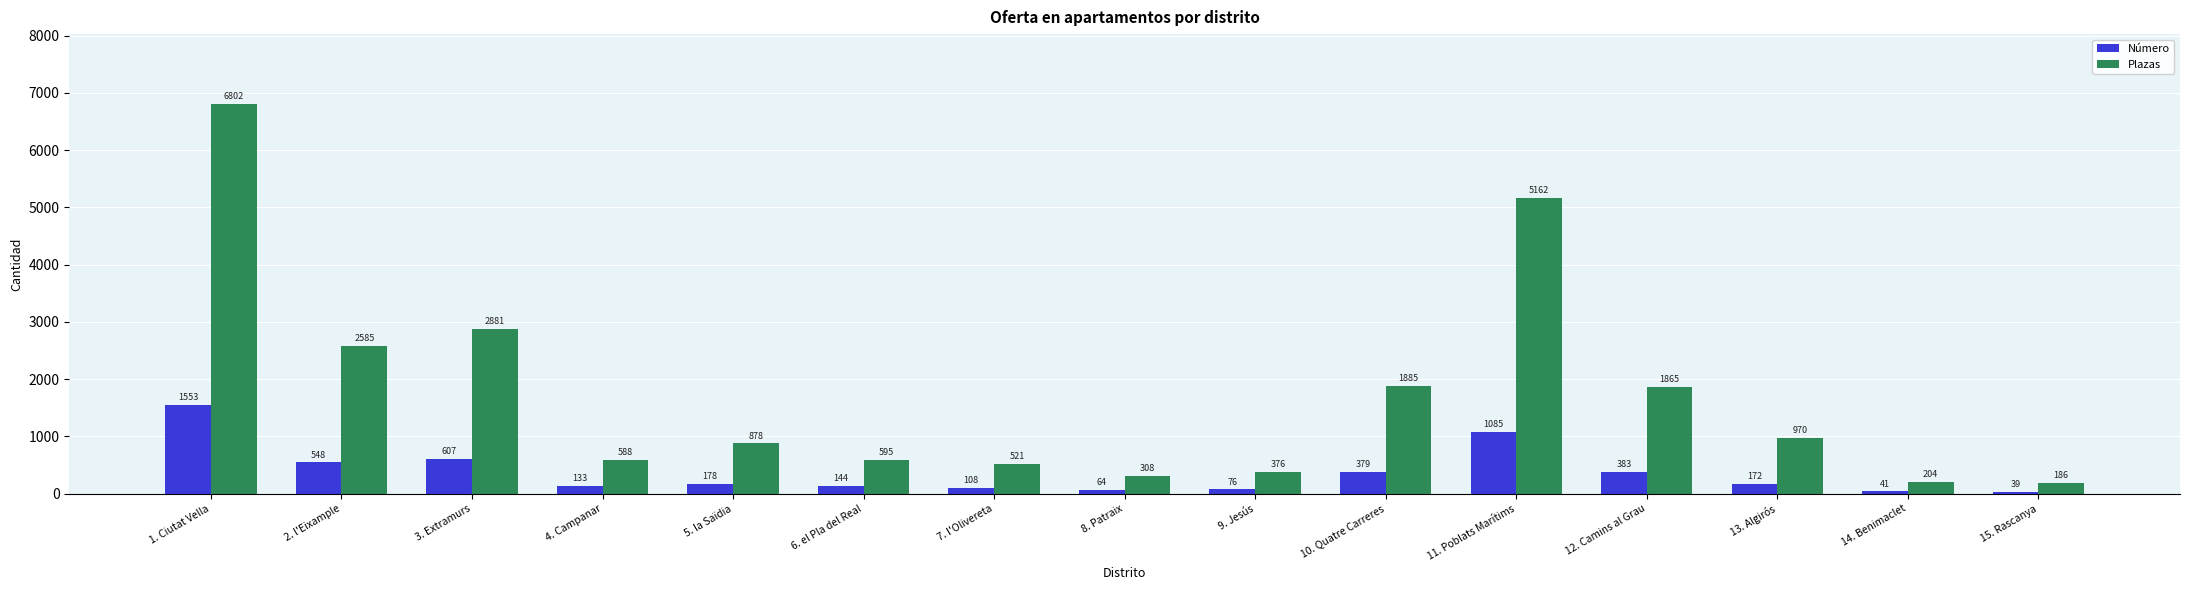

Is it true that Número equals 548 at 2. l'Eixample?

True